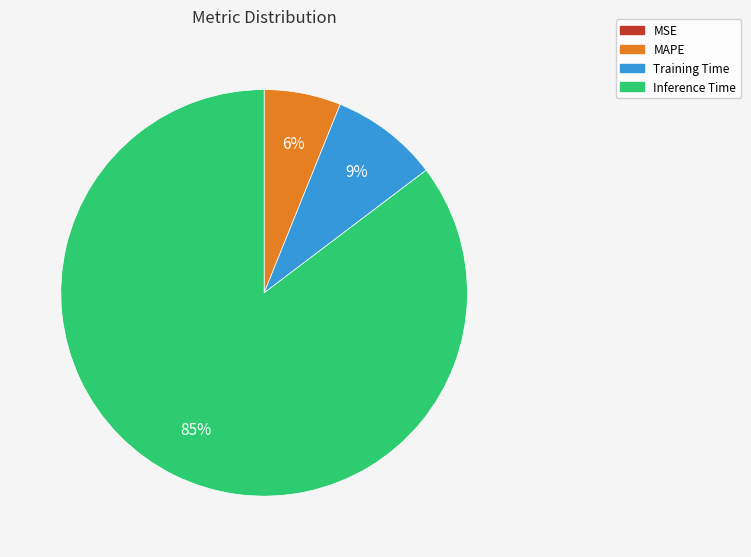

Is Inference Time the majority of the pie?

Yes